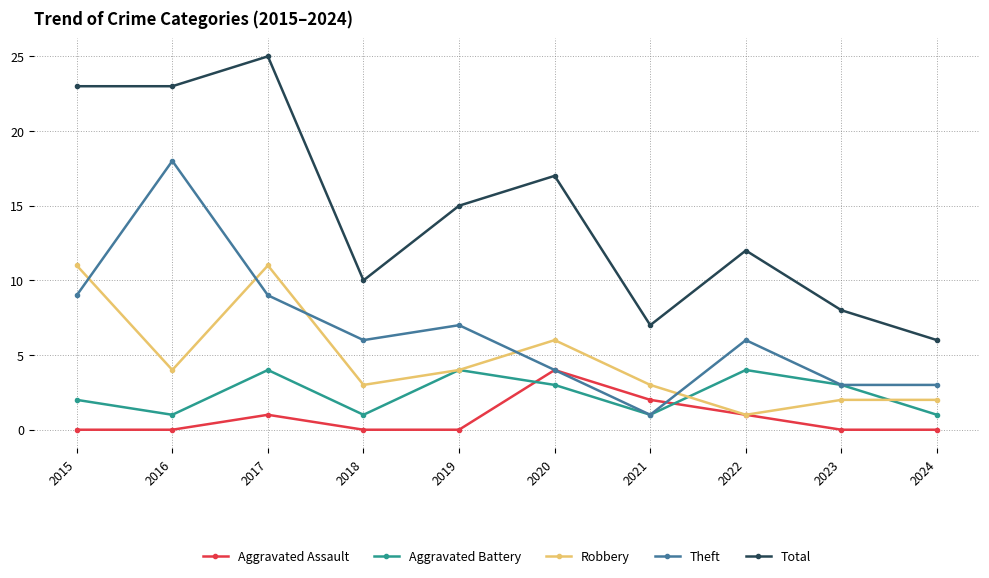

Is it true that Robbery equals 2 at 2024?

True